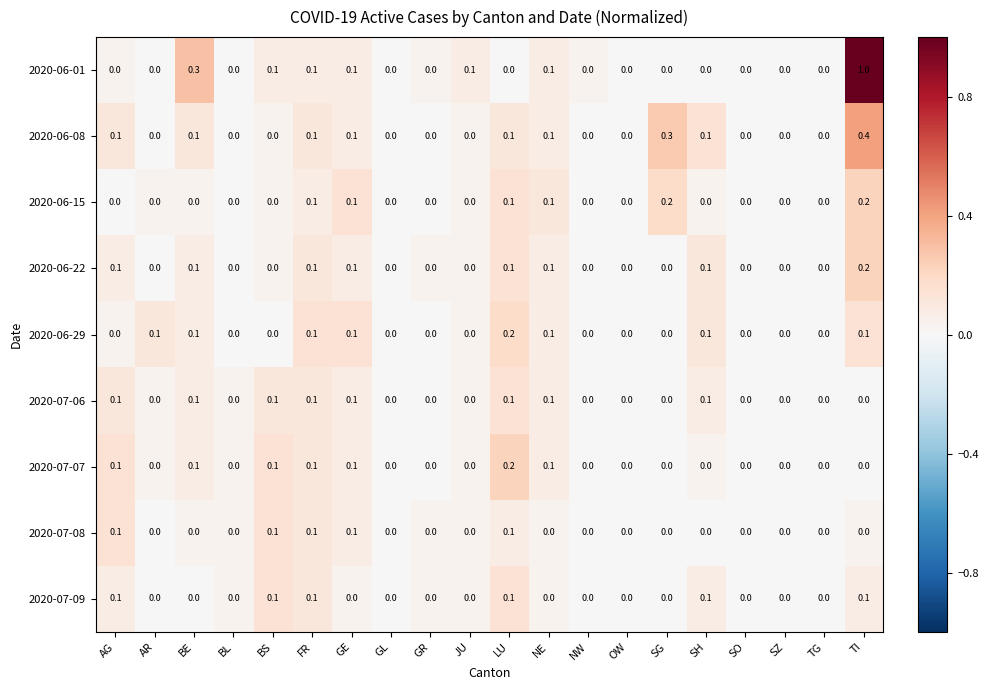

What is the sum of all 2020-06-08 values?

1.4